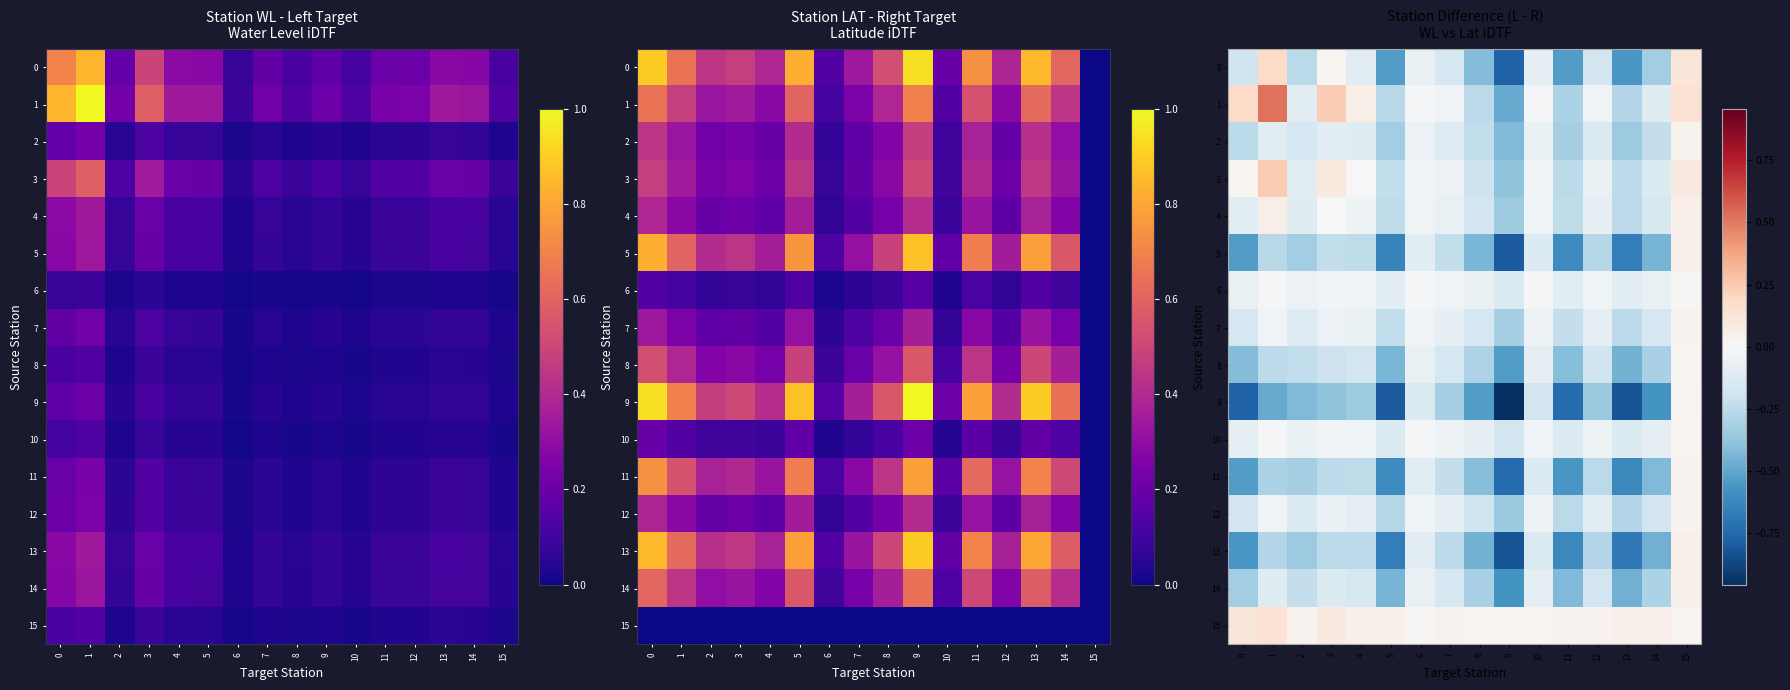

Where is 6 nearest to the value 0?

15